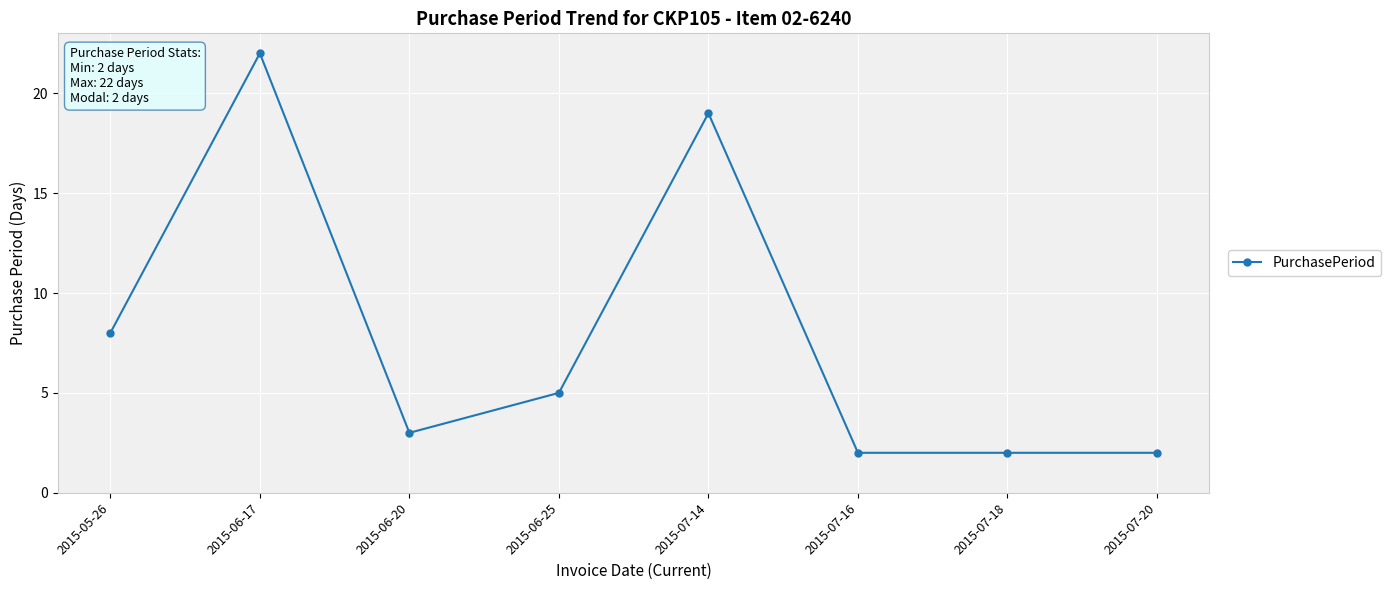

What is the sum of the values at 2015-07-14 and 2015-06-25?

24